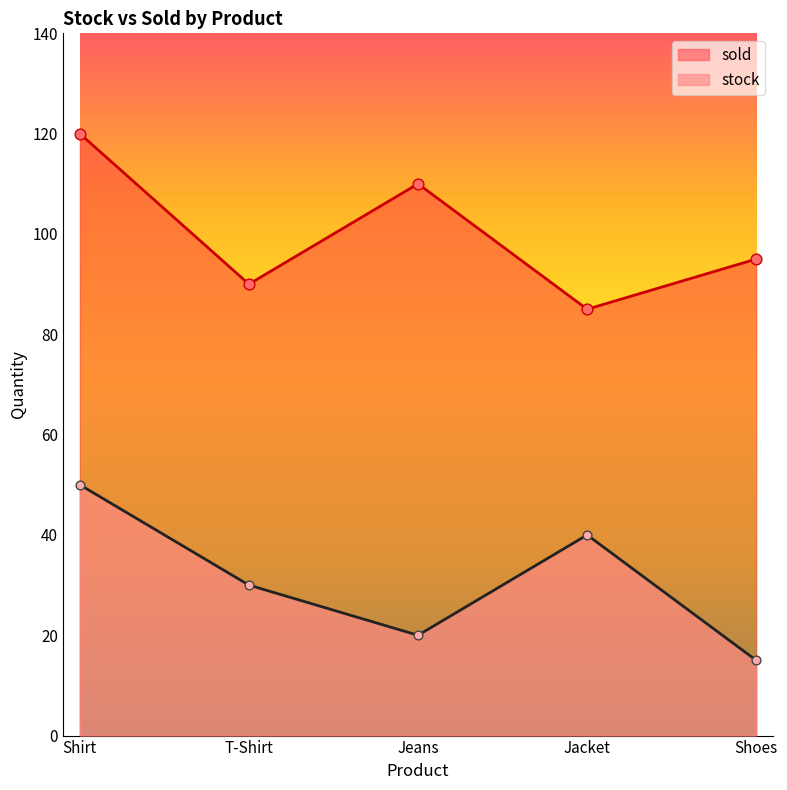

What are all the series names shown in the legend?

sold, stock